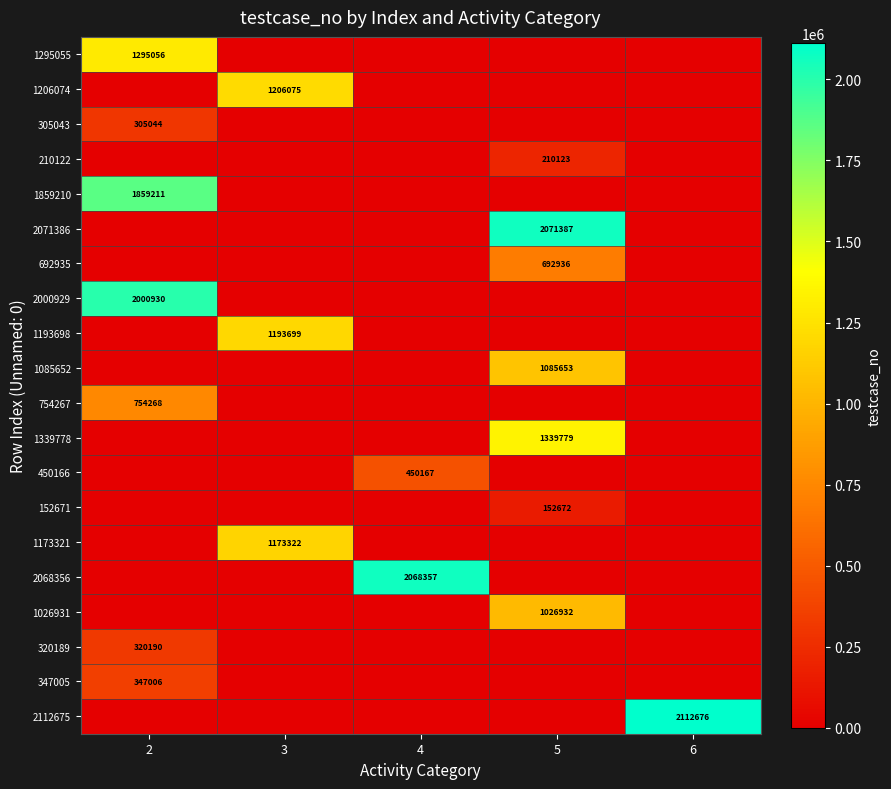

True or false: 2000929 has a value of 2000930 at 2.

True